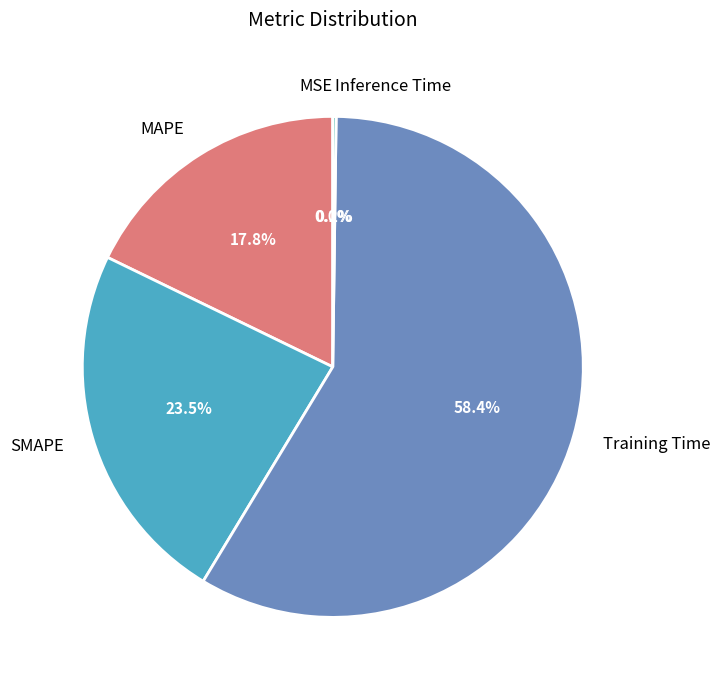

To the nearest percent, what is the average slice percentage?

20%